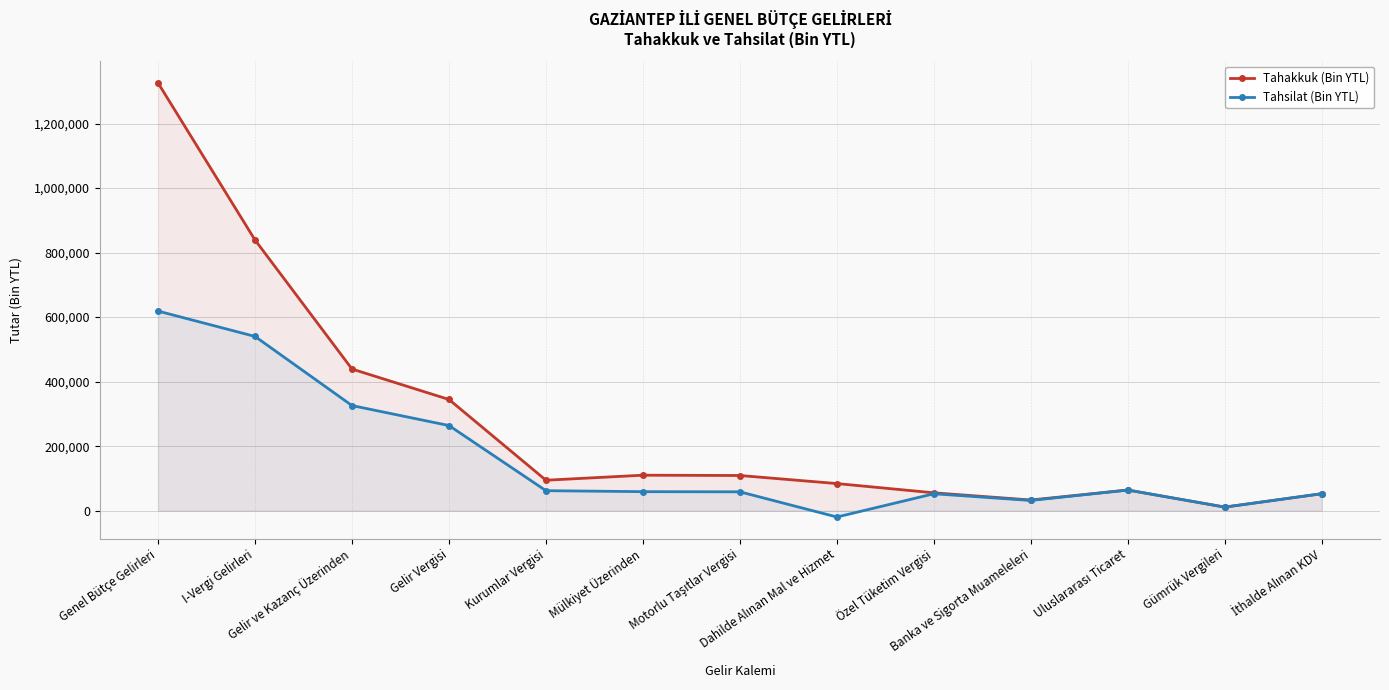

What is the label of the 1st point from the left?

Genel Bütçe Gelirleri